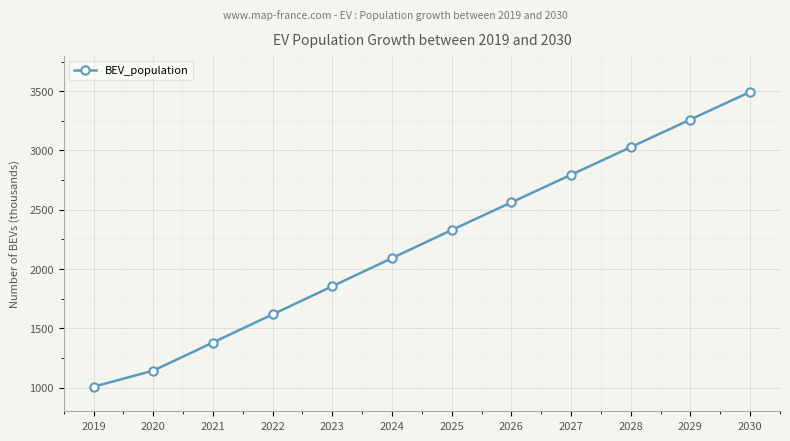

Rank the categories by value from highest to lowest.

2030, 2029, 2028, 2027, 2026, 2025, 2024, 2023, 2022, 2021, 2020, 2019